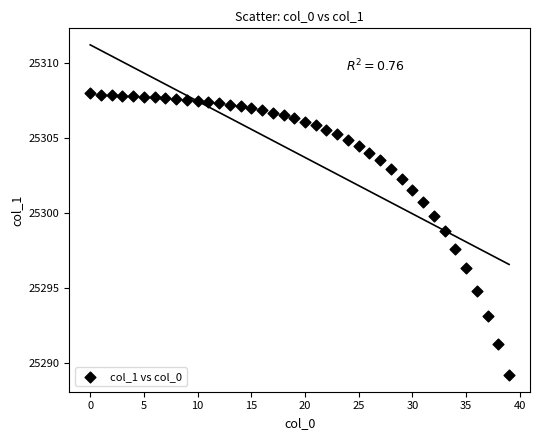

What is the range of Y values (max minus min)?

18.8